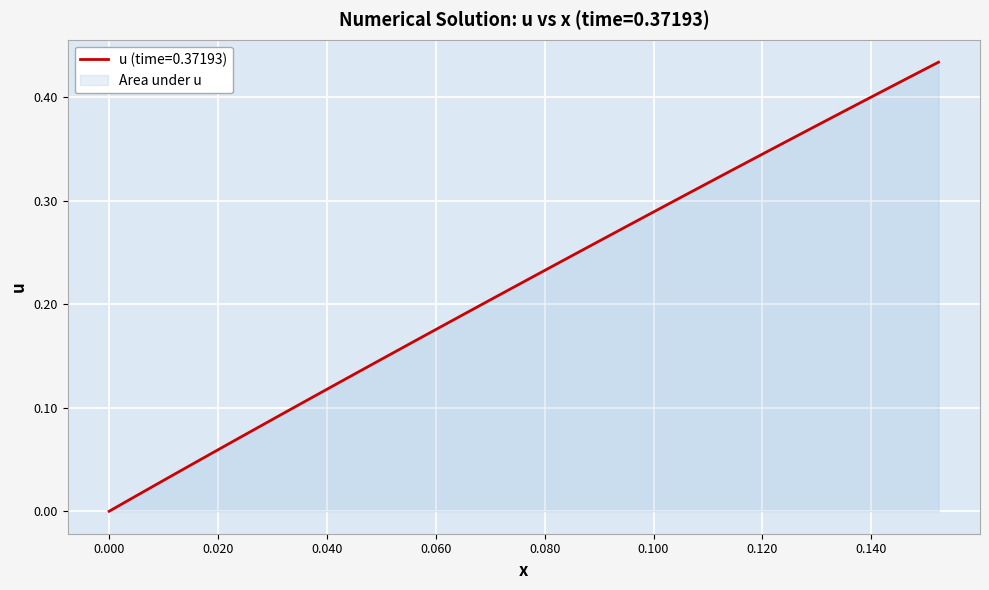

Reading left to right, extract all data points from this chart.

0.0	0.0	0.0	0.0	0.0	0.1	0.1	0.1	0.1	0.1	0.1	0.1	0.1	0.1	0.2	0.2	0.2	0.2	0.2	0.2	0.2	0.2	0.2	0.3	0.3	0.3	0.3	0.3	0.3	0.3	0.3	0.3	0.4	0.4	0.4	0.4	0.4	0.4	0.4	0.4